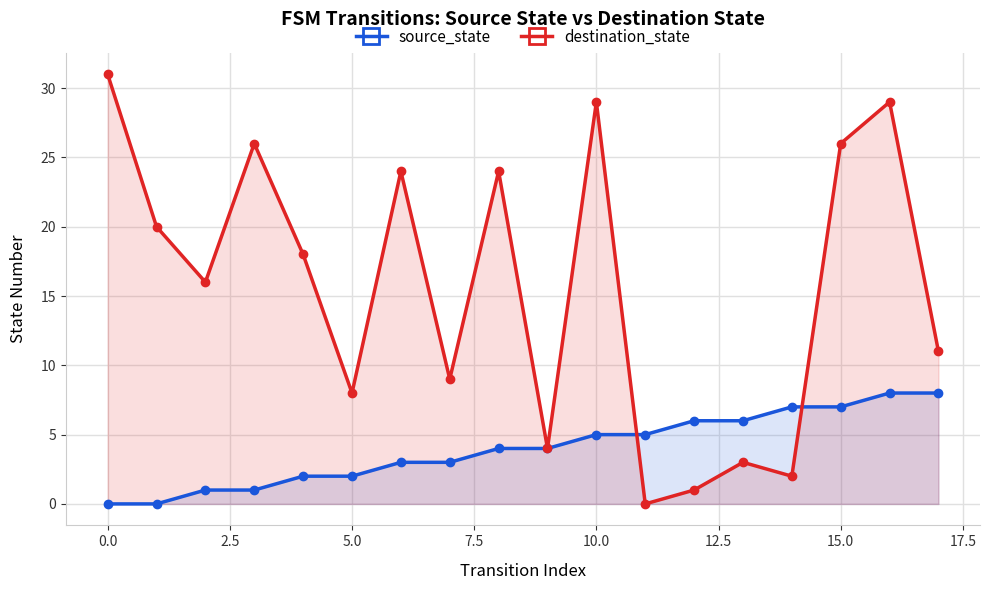

How many lines are shown in the chart?

2